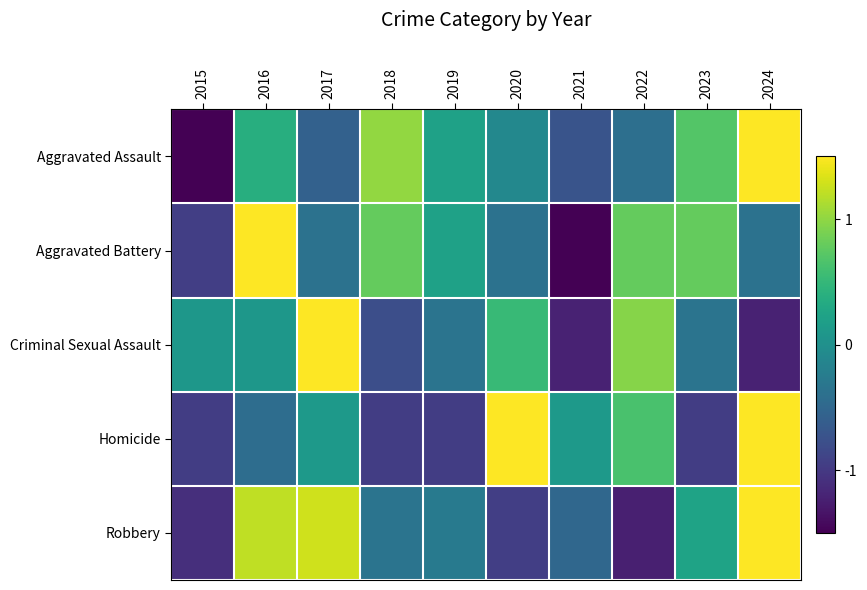

Rank the series at 2019 from highest to lowest value.

Aggravated Assault, Aggravated Battery, Robbery, Criminal Sexual Assault, Homicide